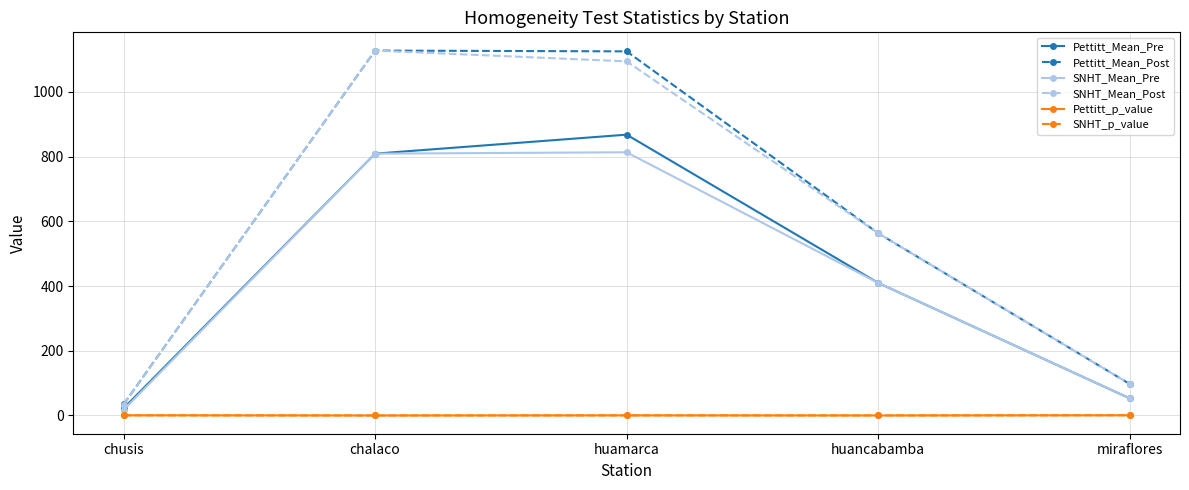

Which category has the lowest value in the Pettitt_Mean_Pre series?

chusis